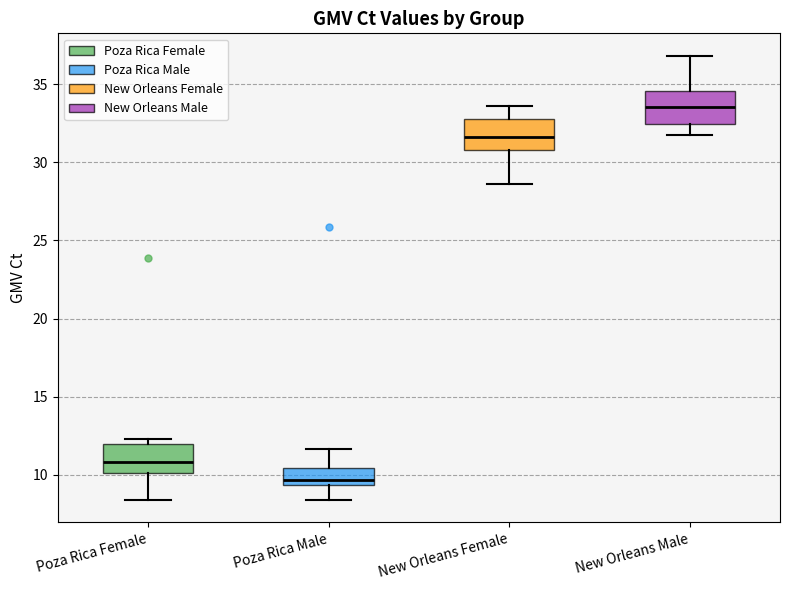

Reading left to right, read every box against the y-axis: the position of its median line, the range the box covers, and the ends of its whiskers. The values are not printed on the chart, so give them approximately, as read against the axis.

Poza Rica Female: median 11.0, box 10.0 to 12.0, whiskers 8.5 to 12.5
Poza Rica Male: median 9.5 (just above the box's lower edge), box 9.5 to 10.5, whiskers 8.5 to 11.5
New Orleans Female: median 31.5, box 31.0 to 33.0, whiskers 28.5 to 33.5
New Orleans Male: median 33.5, box 32.5 to 34.5, whiskers 32.0 to 37.0